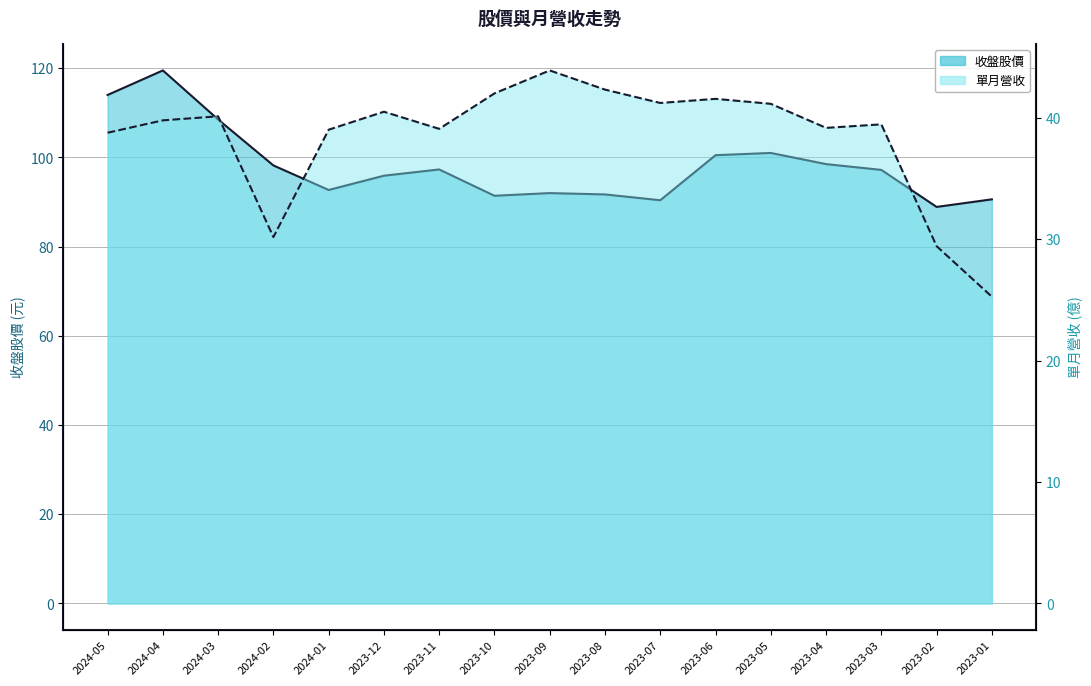

Between 2024-02 and 2023-12, which series saw the biggest shift?

單月營收